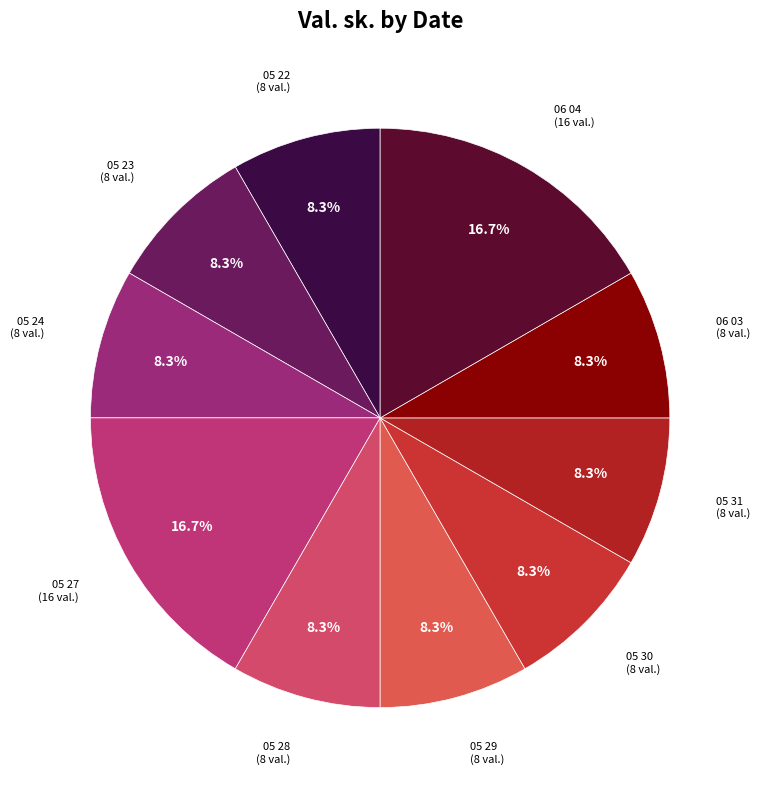

Rank the categories by value from highest to lowest.

05 27, 06 04, 05 22, 05 23, 05 24, 05 28, 05 29, 05 30, 05 31, 06 03